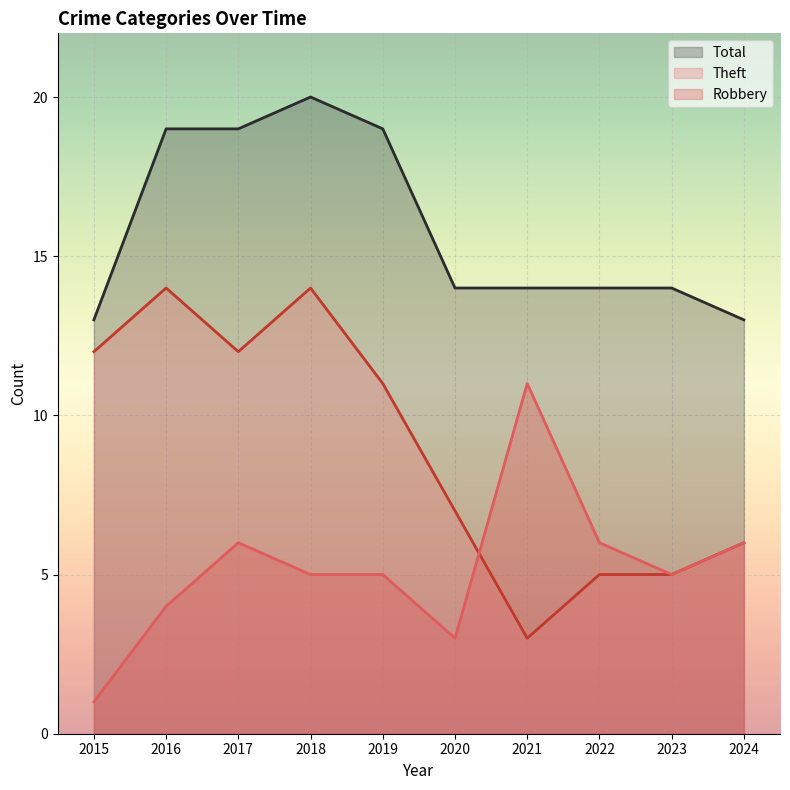

Which series has the largest range (max minus min)?

Theft